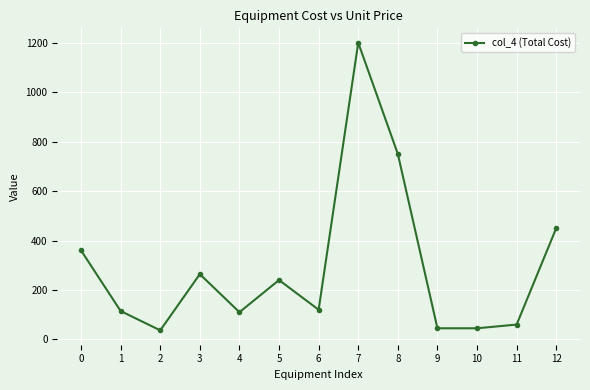

Where is the first local minimum?

2